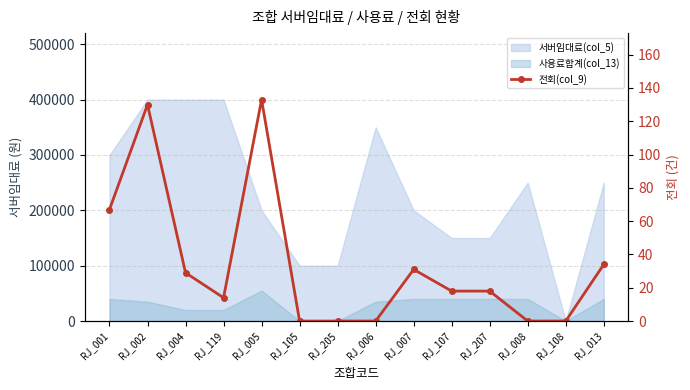

List the labels in order of value, largest first.

RJ_005, RJ_002, RJ_001, RJ_013, RJ_007, RJ_004, RJ_107, RJ_207, RJ_119, RJ_105, RJ_205, RJ_006, RJ_008, RJ_108